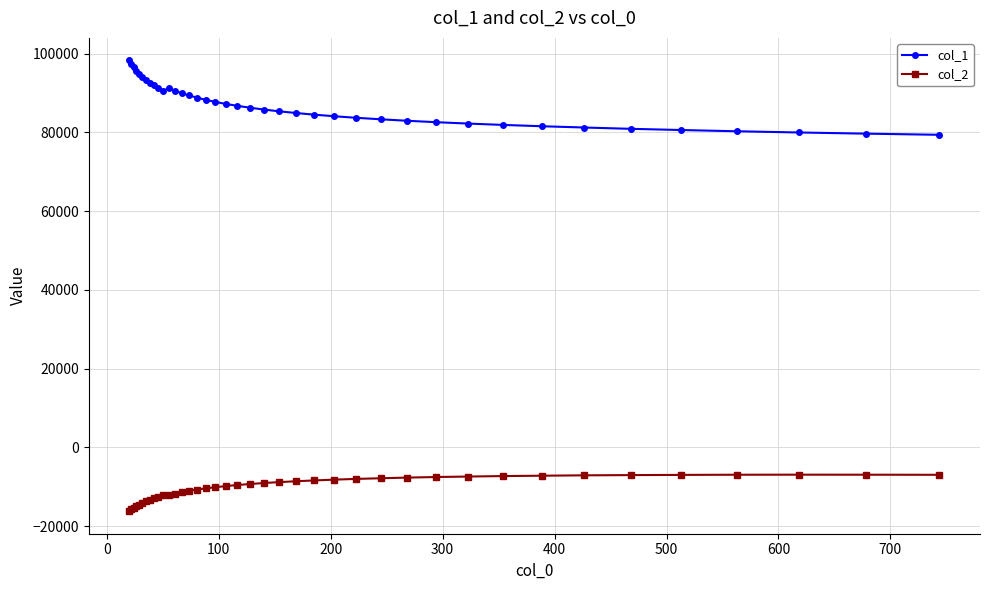

Which series has the largest range (max minus min)?

col_1